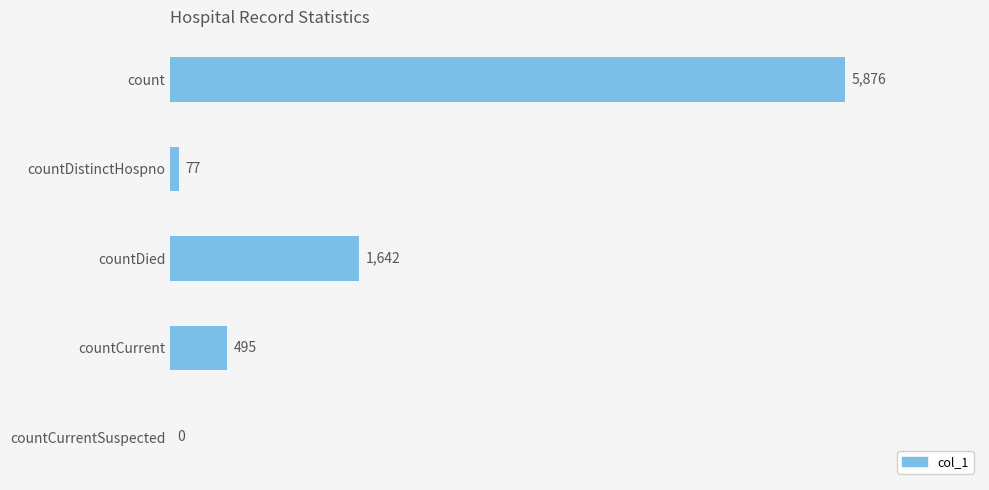

Reading top to bottom, transcribe all the data shown in this chart.

count=5876	countDistinctHospno=77	countDied=1642	countCurrent=495	countCurrentSuspected=0